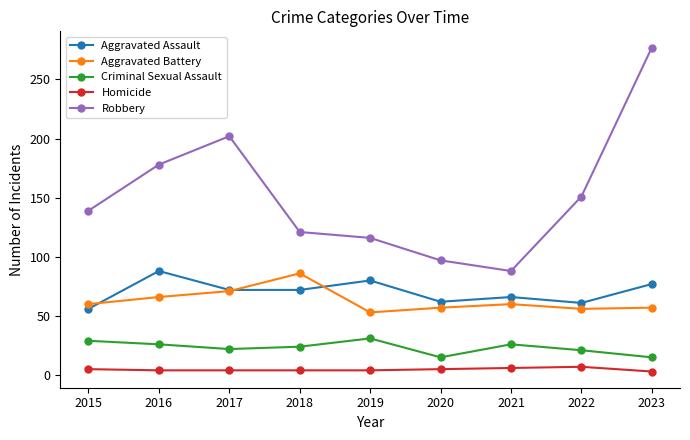

Which series has the widest spread of values?

Robbery